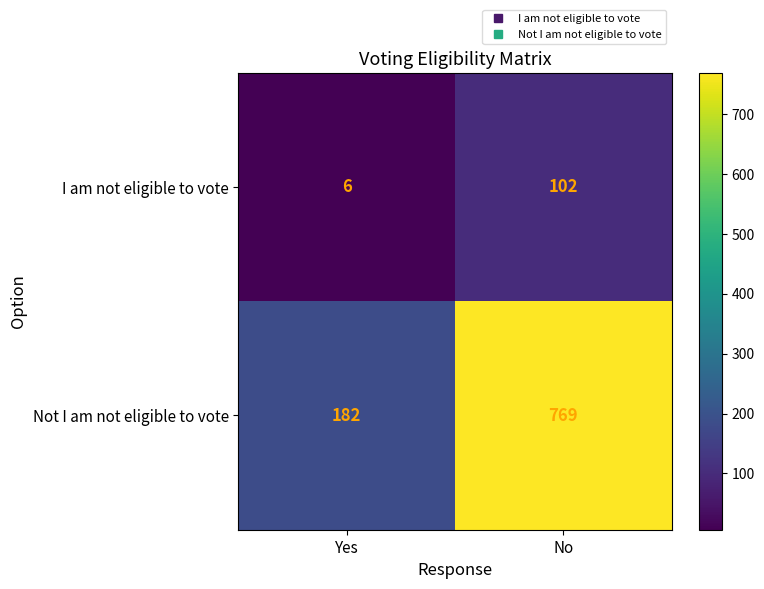

List the series in order of their peak value, highest first.

Not I am not eligible to vote, I am not eligible to vote